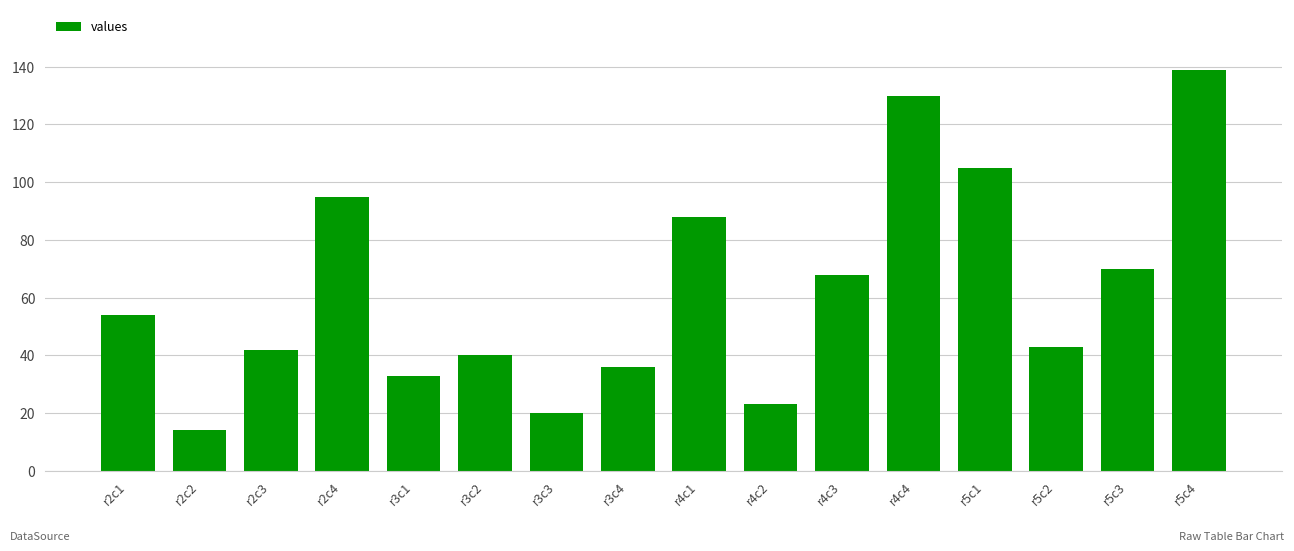

What is the label of the 3rd bar from the left?

r2c3